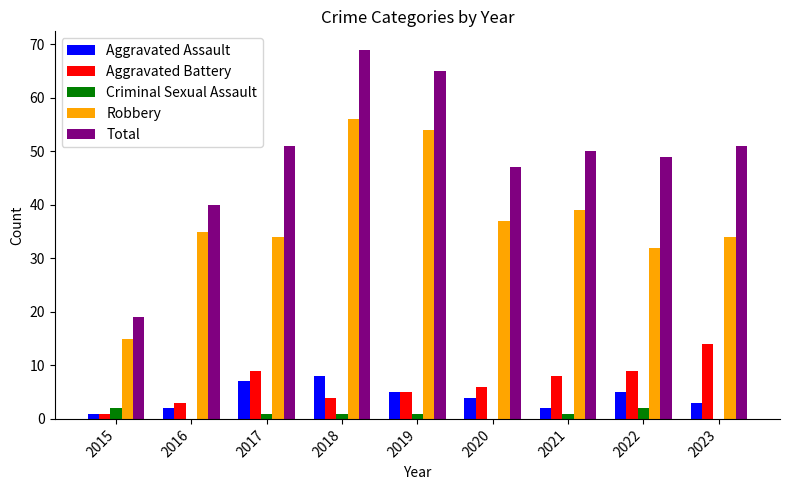

Which series has the largest total across all categories?

Total